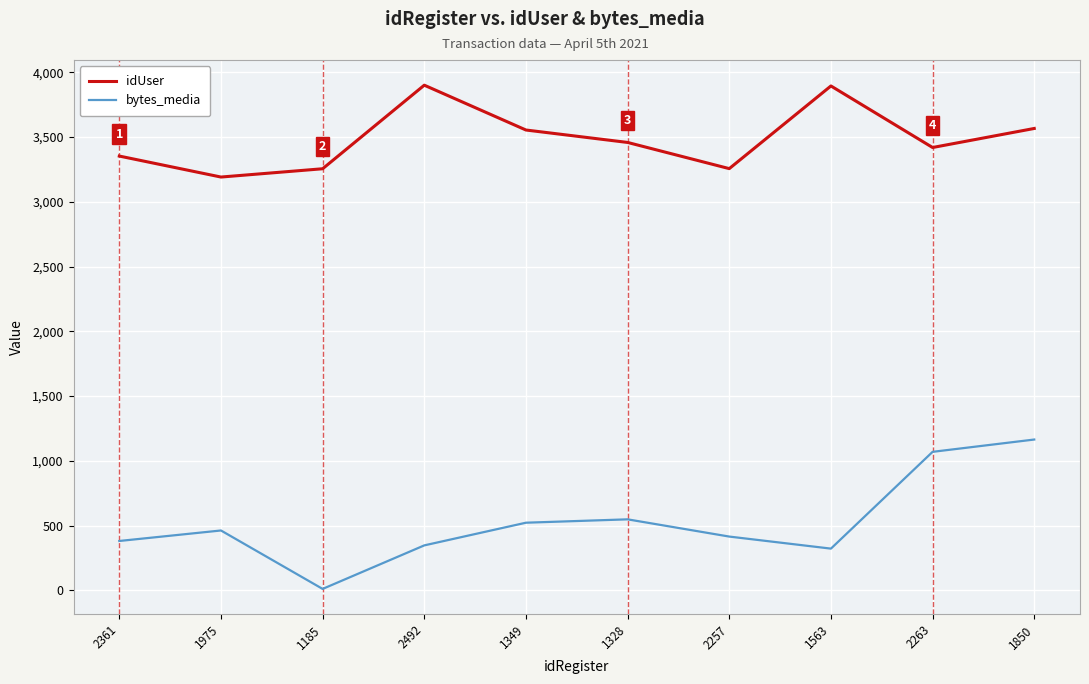

What is the lowest value of the idUser series?

3191